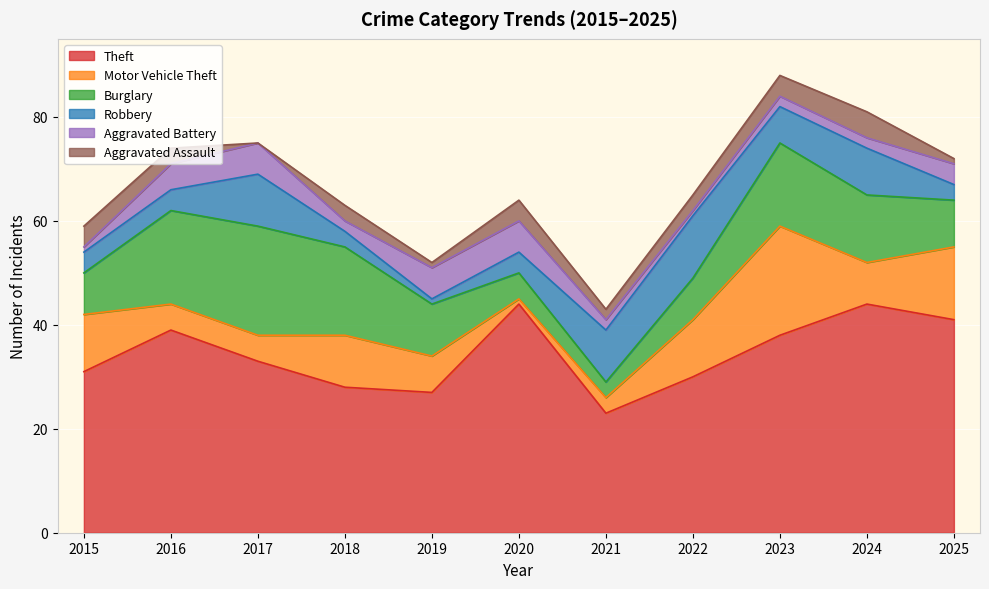

Which series has the largest total across all categories?

Theft